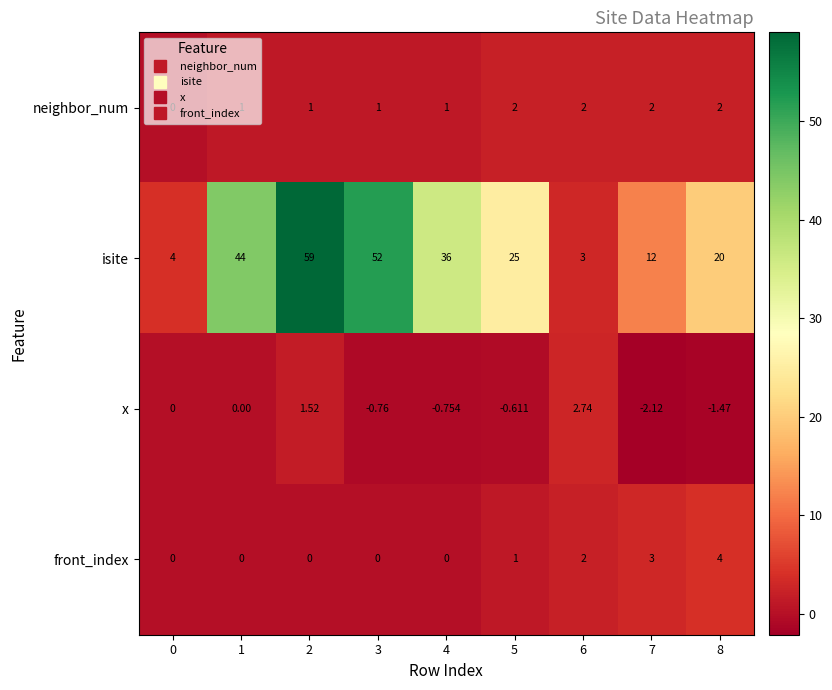

At how many categories does at least one series exceed 35?

4